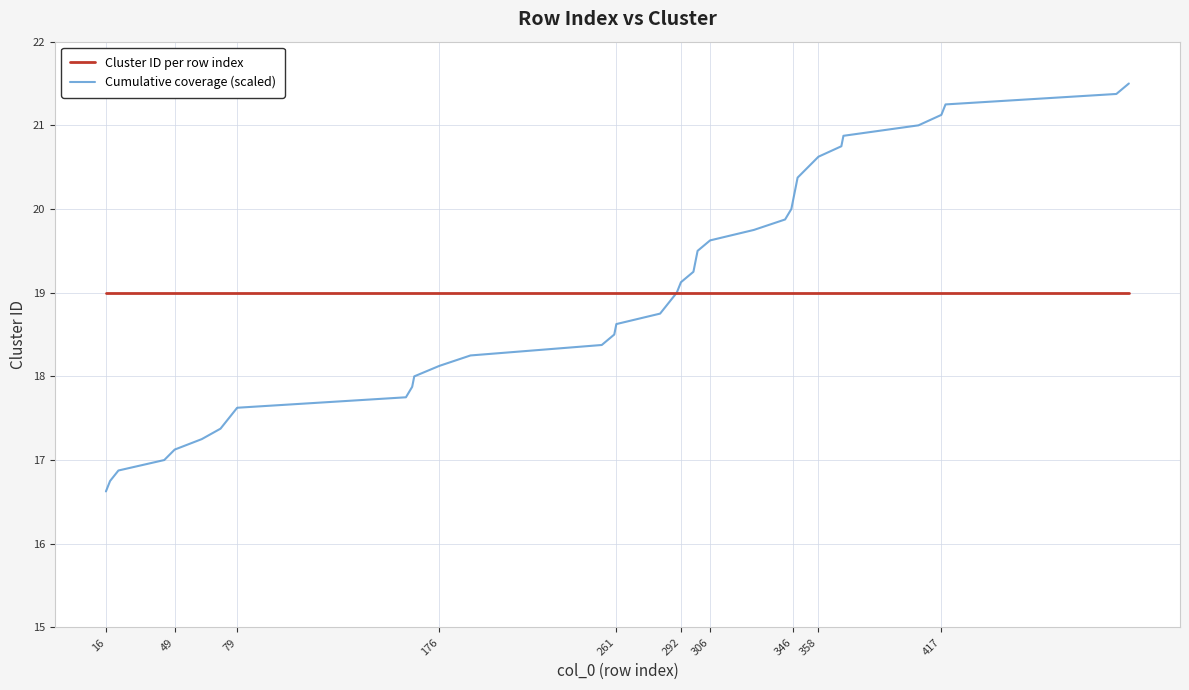

Which series has the widest spread of values?

Cumulative coverage (scaled)